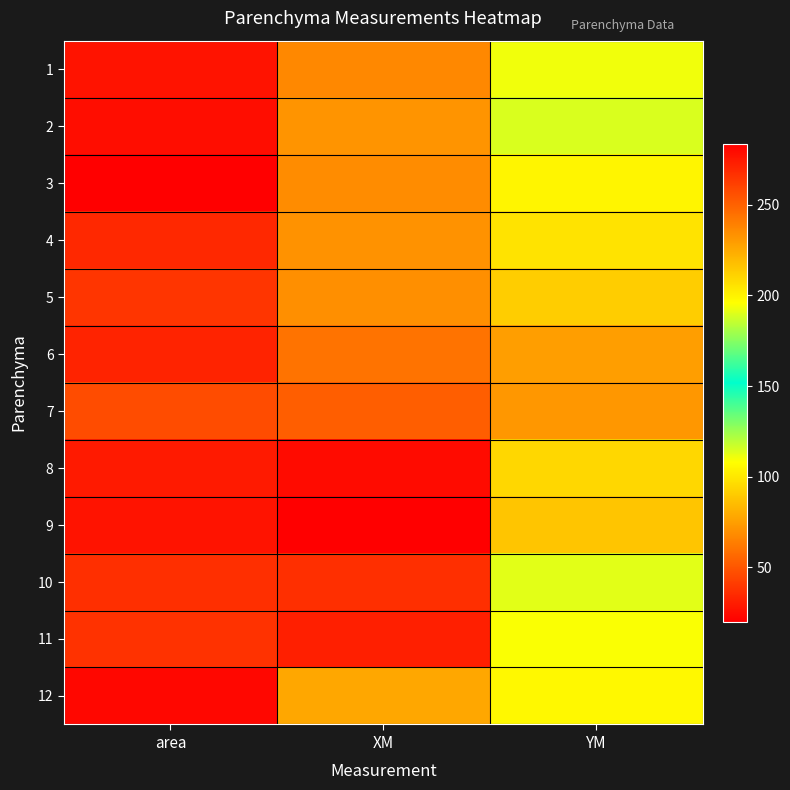

Which series has the largest range (max minus min)?

9